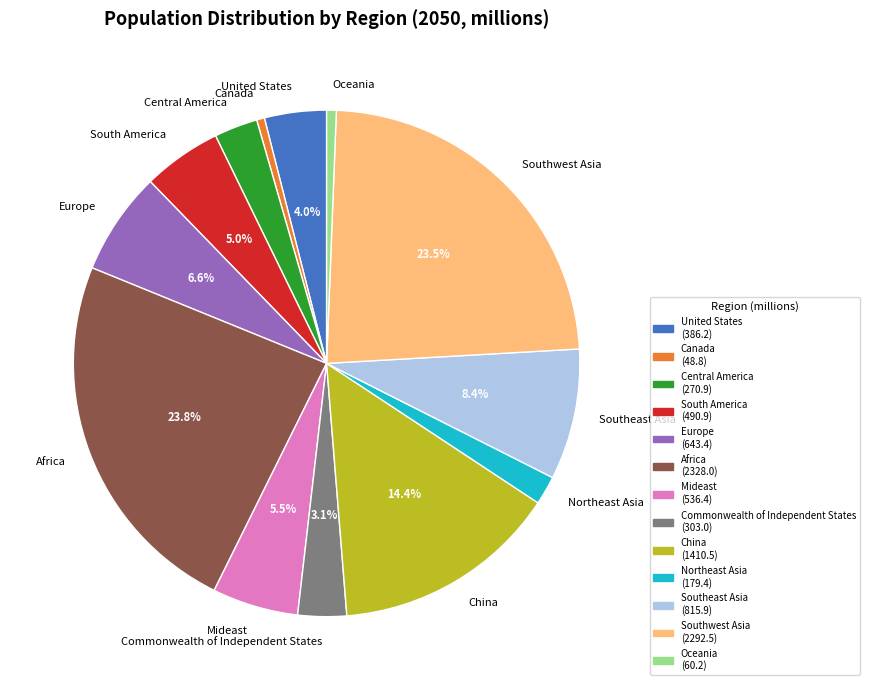

What portion of the pie excludes Europe?

93.4%